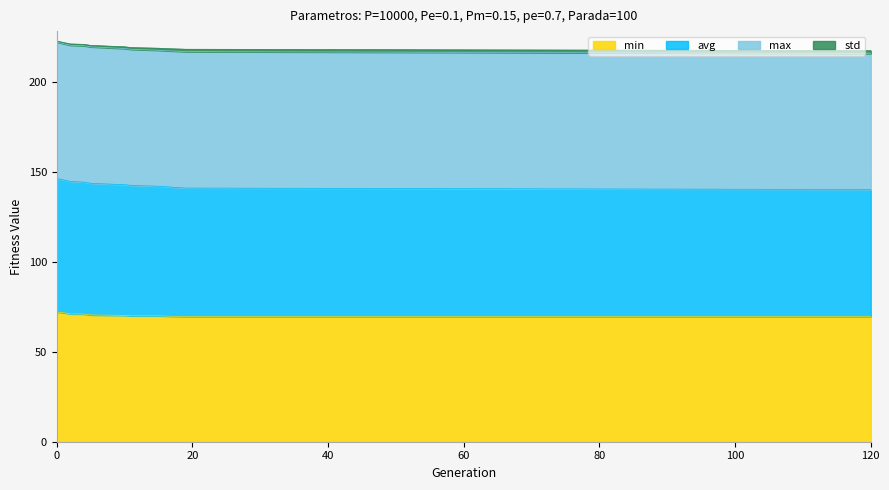

The value of min at 19 is 69.6. True or false?

True